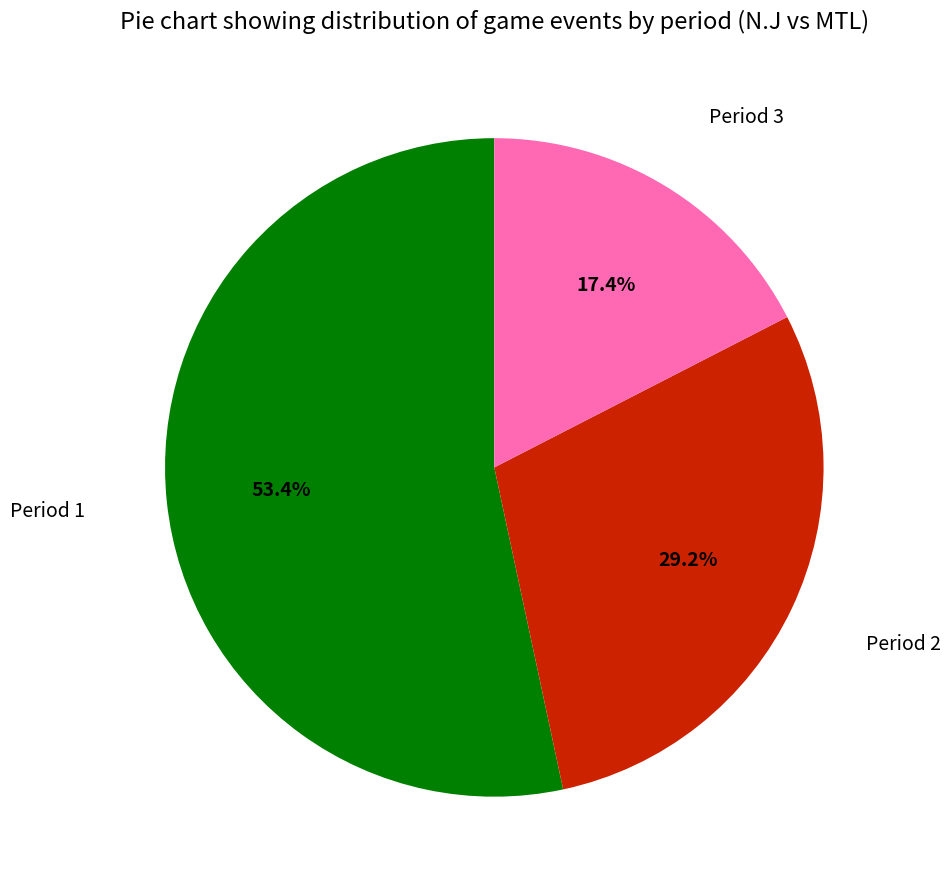

What is the largest slice in the pie chart?

Period 1